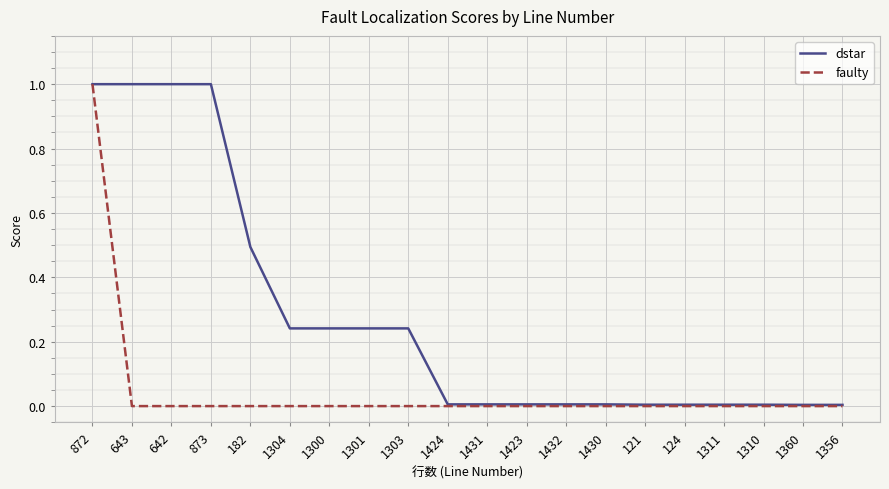

How many lines are shown in the chart?

2